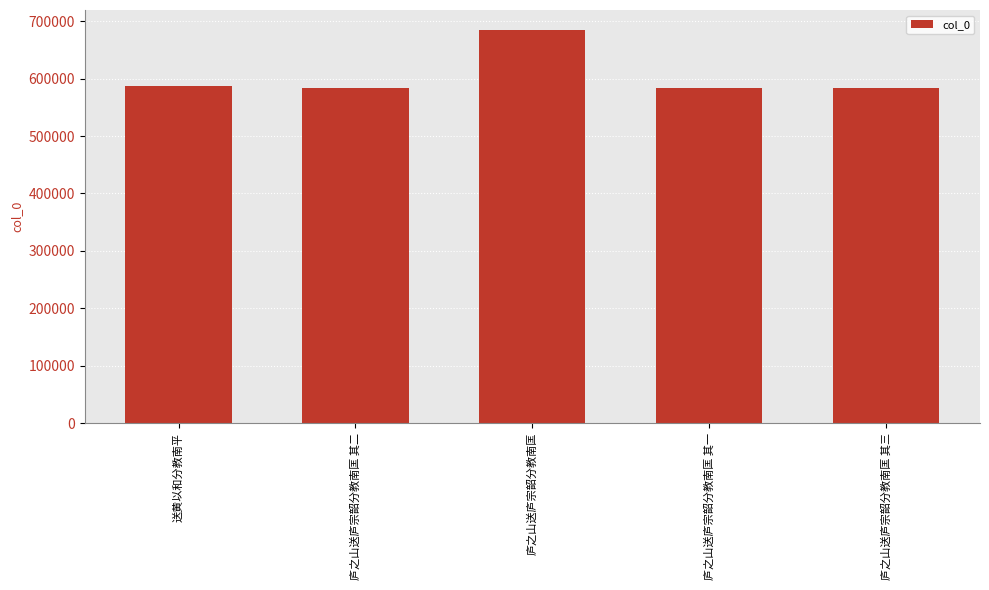

What is the change in value from 庐之山送庐宗韶分教南匡 to 庐之山送庐宗韶分教南匡 其三?

-101709